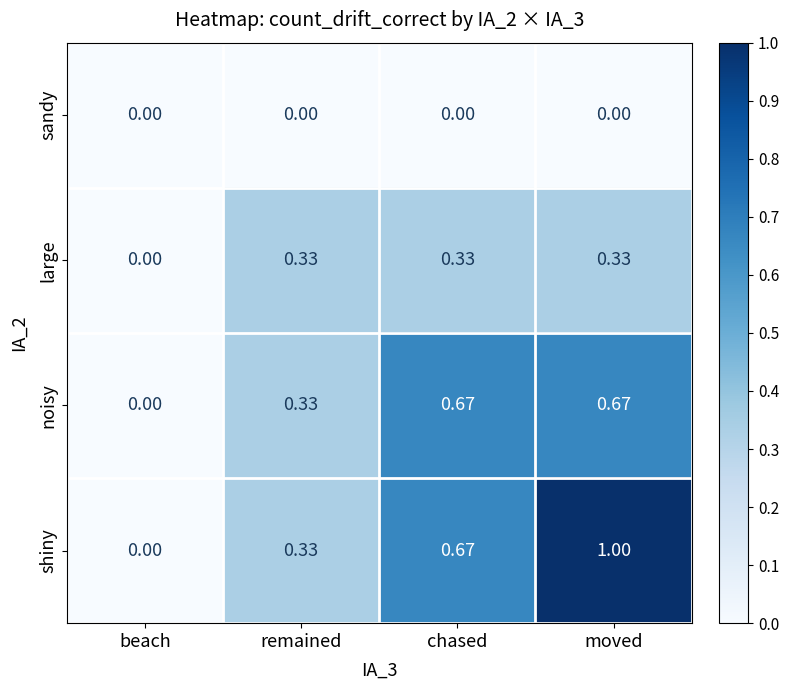

At which category is the sum across all series the highest?

moved